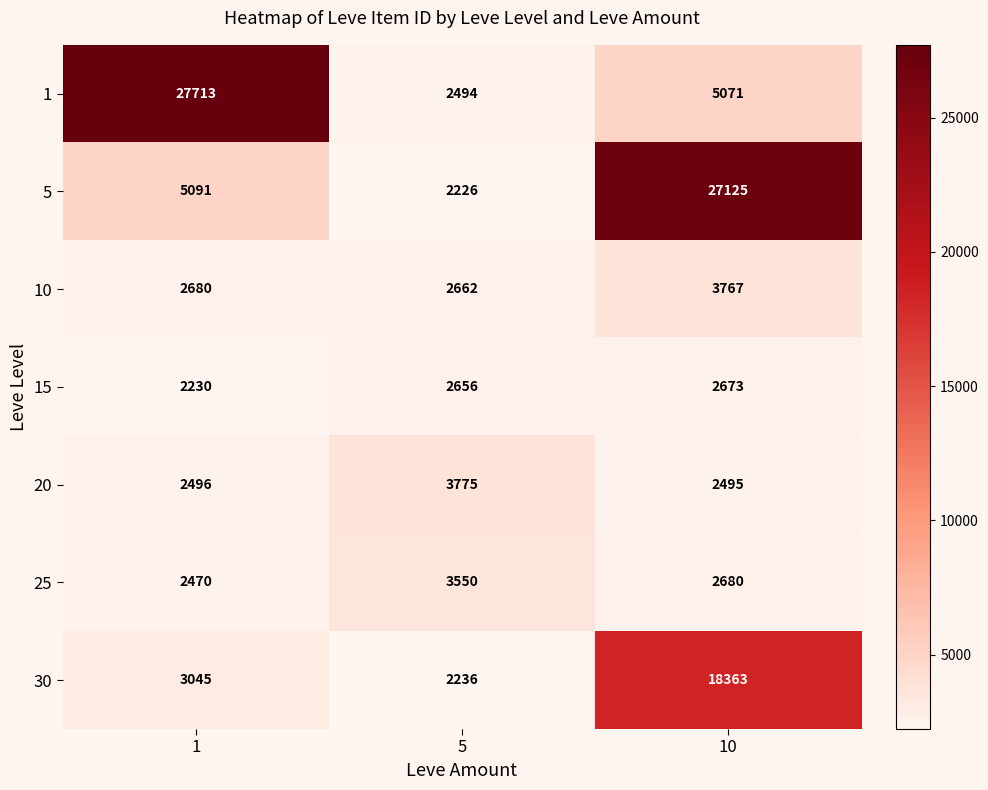

How many data points does each series have?

3